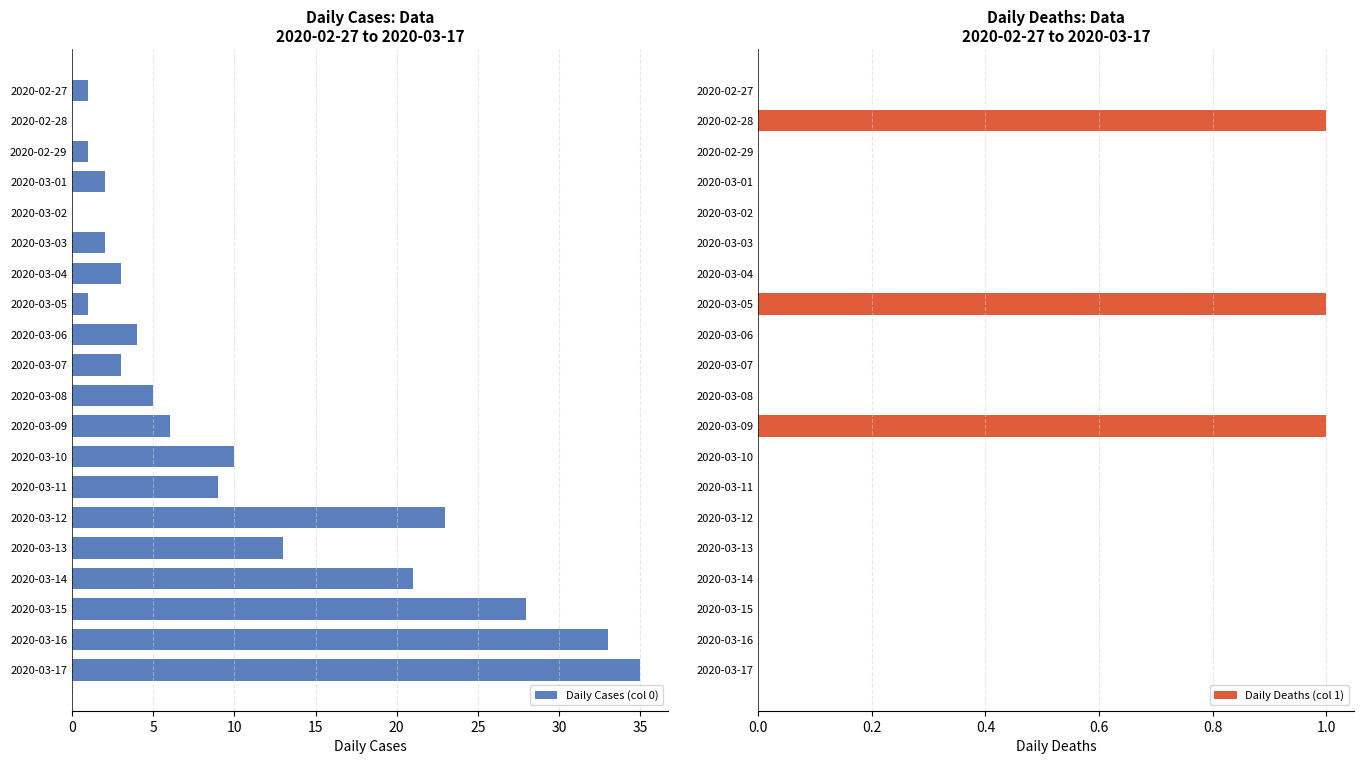

How many bars are there in total?

40